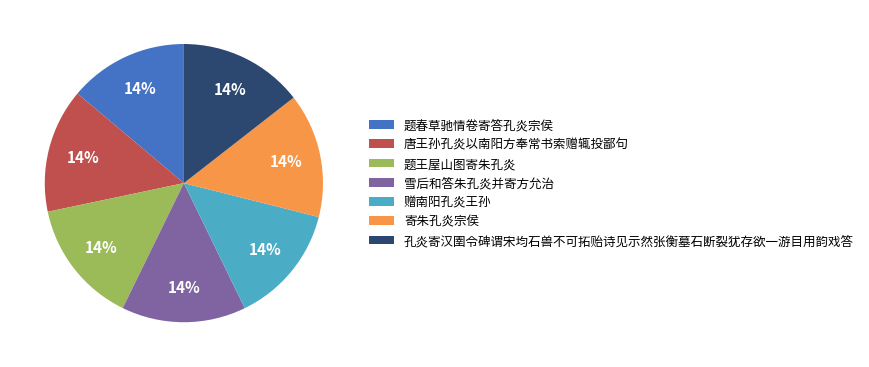

Combined, do 雪后和答朱孔炎并寄方允治 and 题春草驰情卷寄答孔炎宗侯 account for over 50%?

No